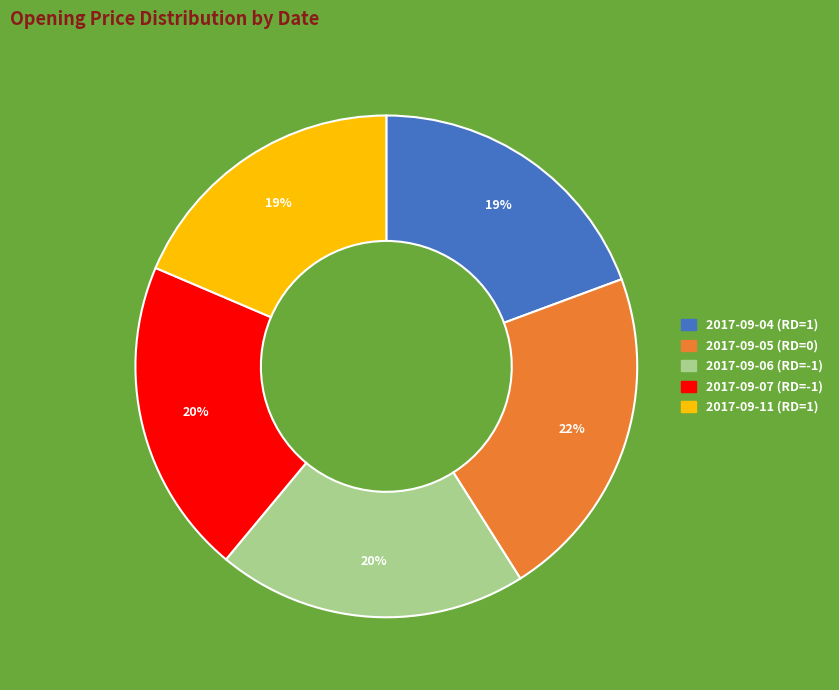

True or false: 2017-09-06 (RD=-1) accounts for 20% of the total.

True